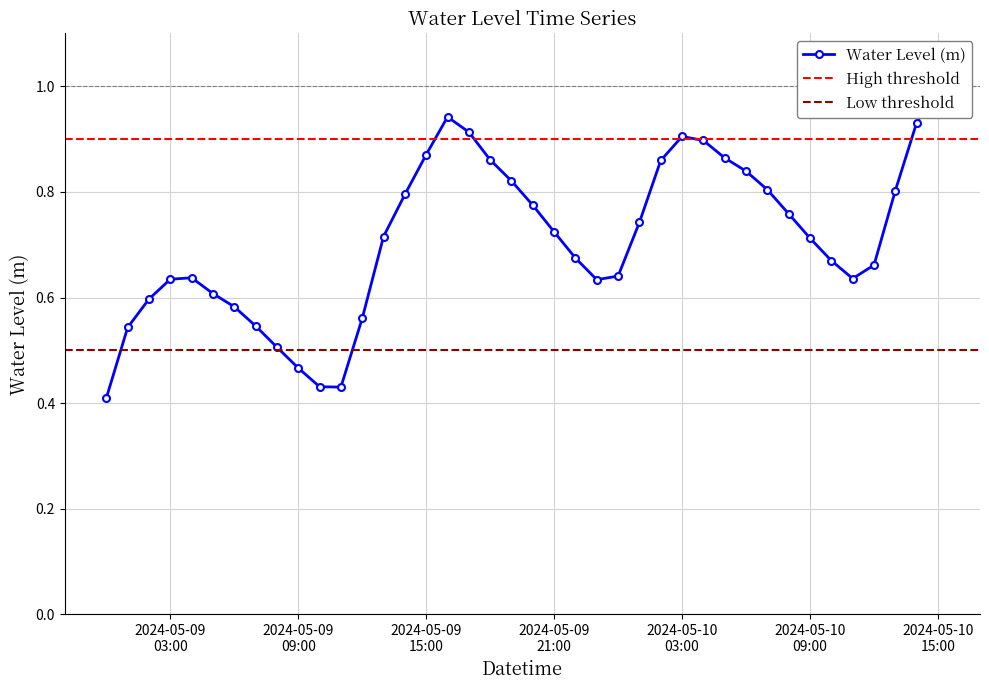

Read the value at 2024-05-09 20:00:00.

0.8